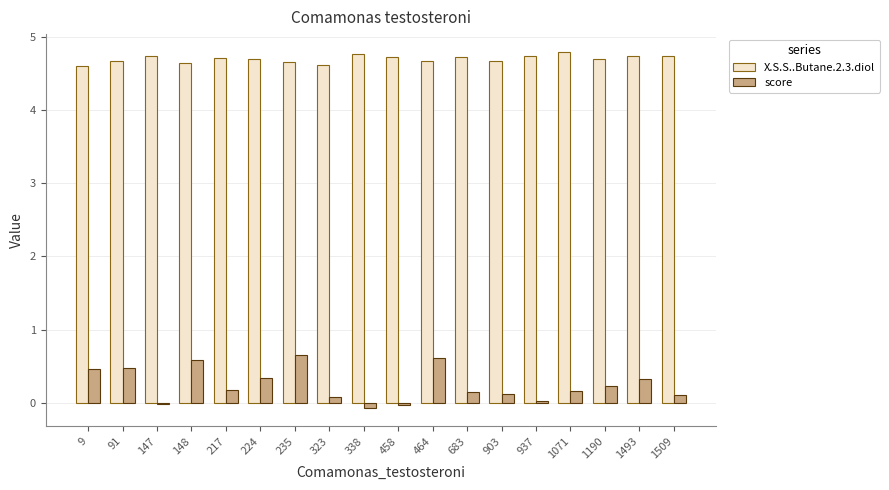

What is the spread (max minus min) of values at 148?

4.1